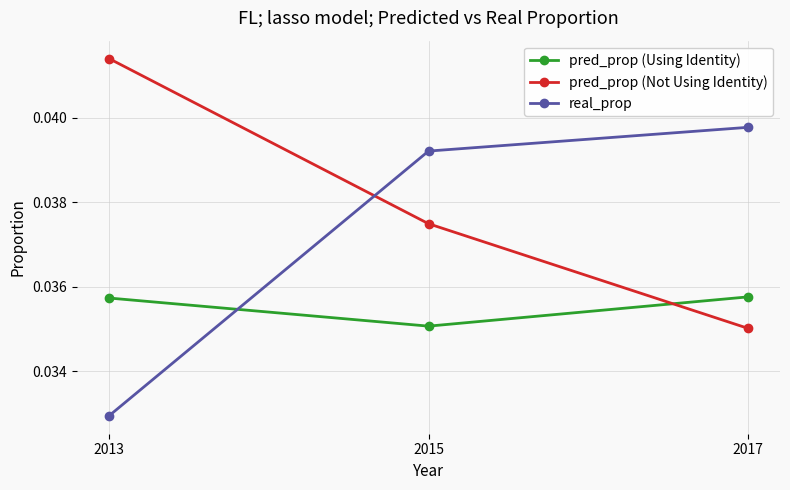

The pred_prop (Not Using Identity) series shows 0.1 at 2015. True or false?

False